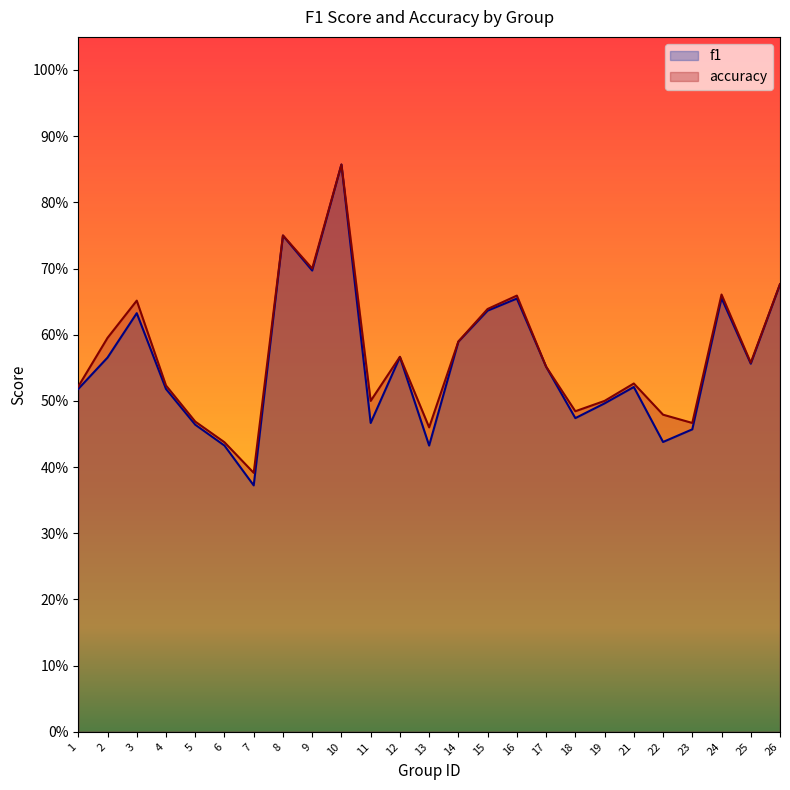

True or false: f1 has more than 0 points higher than both neighbors.

True